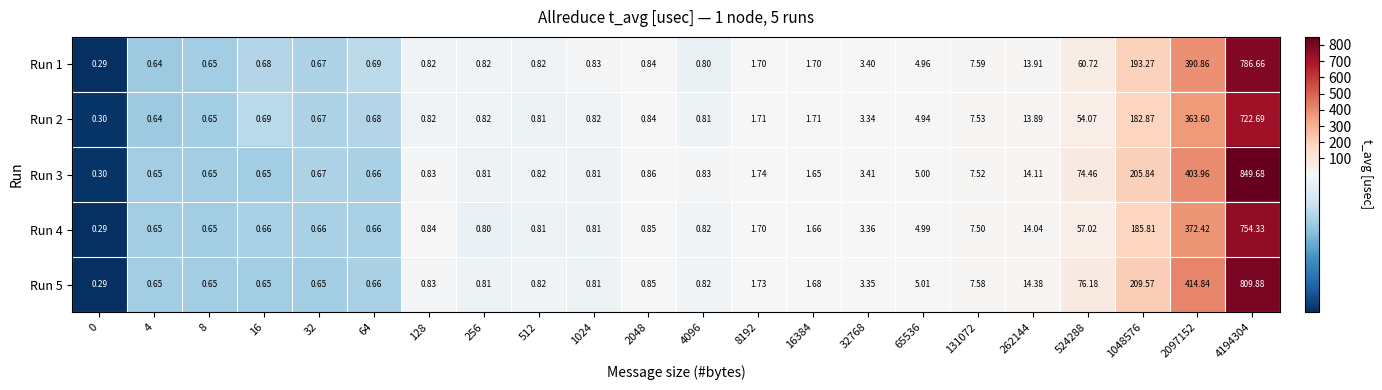

Is the value of Run 5 at 16384 greater than the value of Run 3 at 512?

Yes